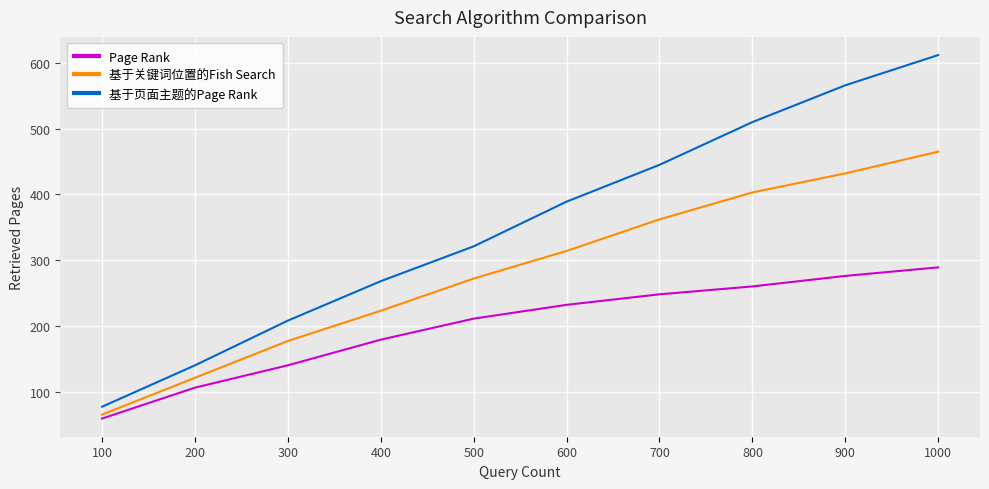

What are all the series names shown in the legend?

Page Rank, 基于关键词位置的Fish Search, 基于页面主题的Page Rank